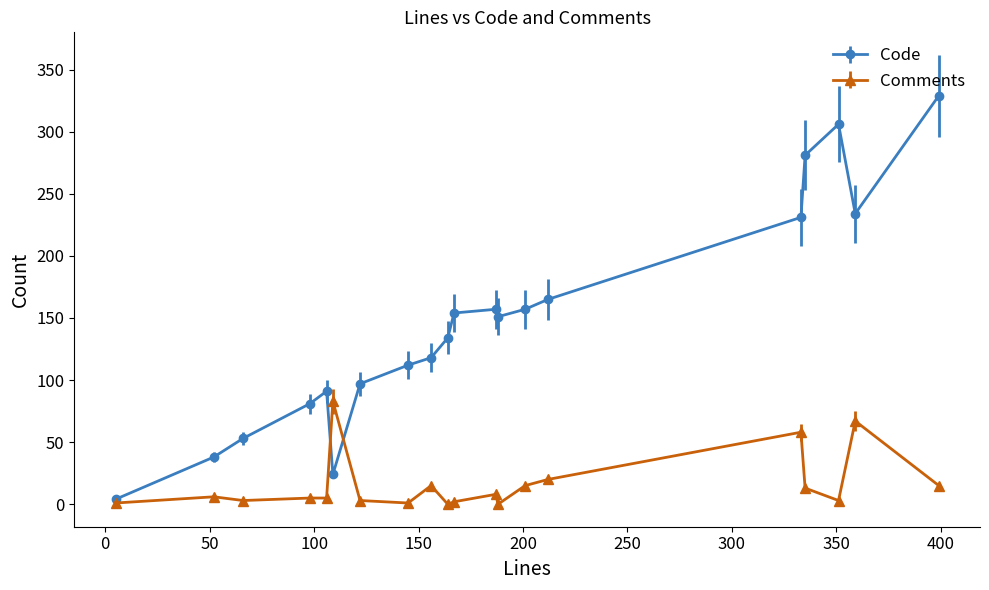

What are all the series names shown in the legend?

Code, Comments